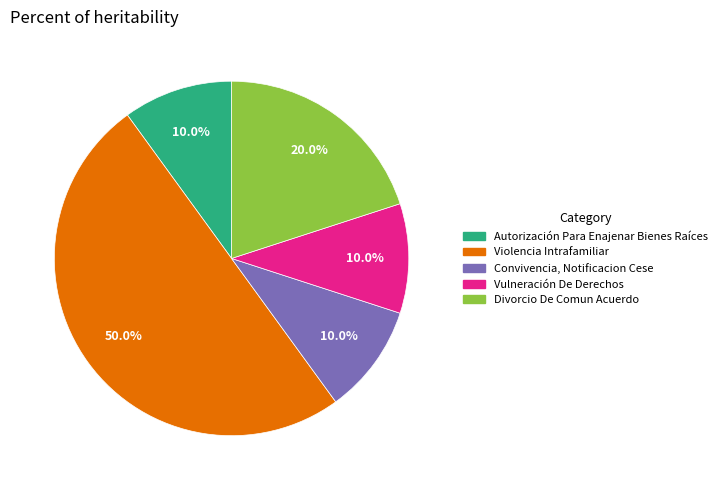

To the nearest percent, what is the difference between the Divorcio De Comun Acuerdo and Violencia Intrafamiliar slice percentages?

30%